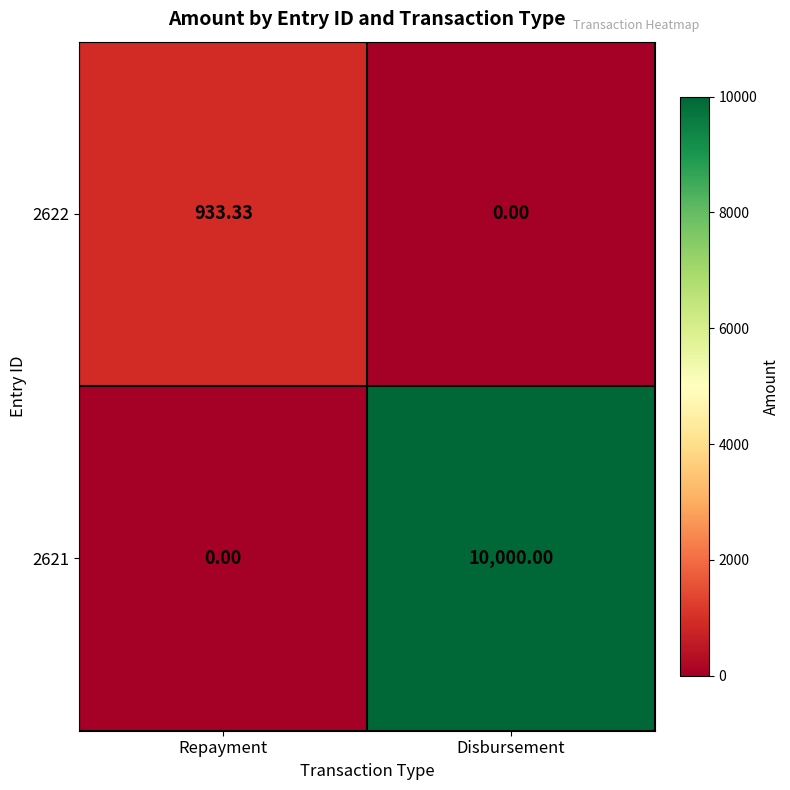

Rank the categories by 2621 value from highest to lowest.

Disbursement, Repayment